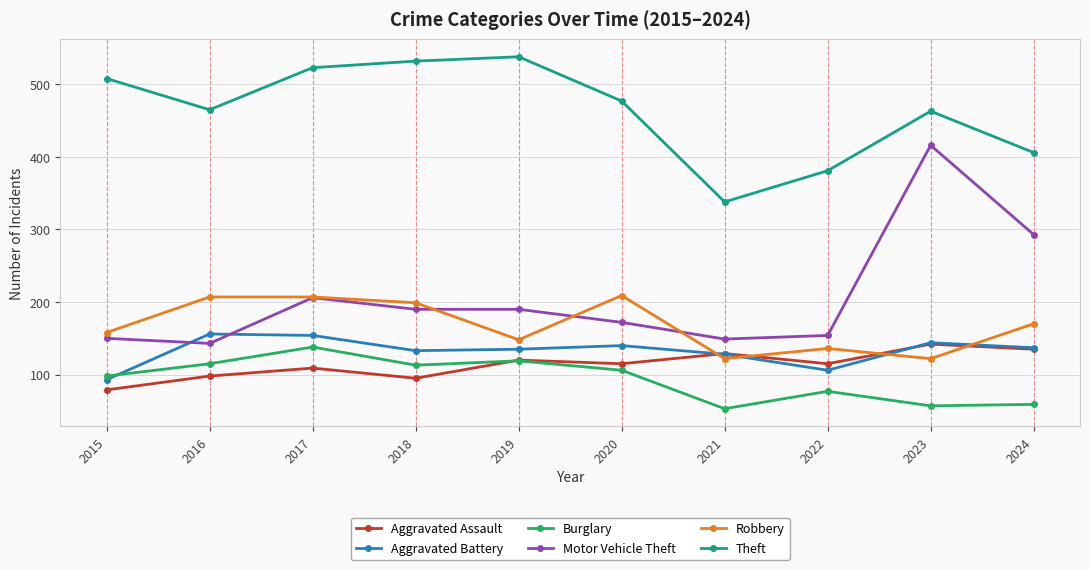

What is the value of the Burglary point at the 6th from the left?

106